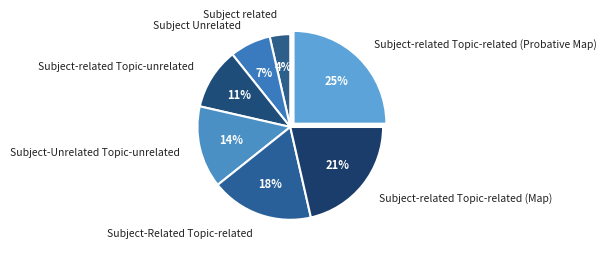

Is it true that Subject-related Topic-related (Map) is 28% of the pie?

False